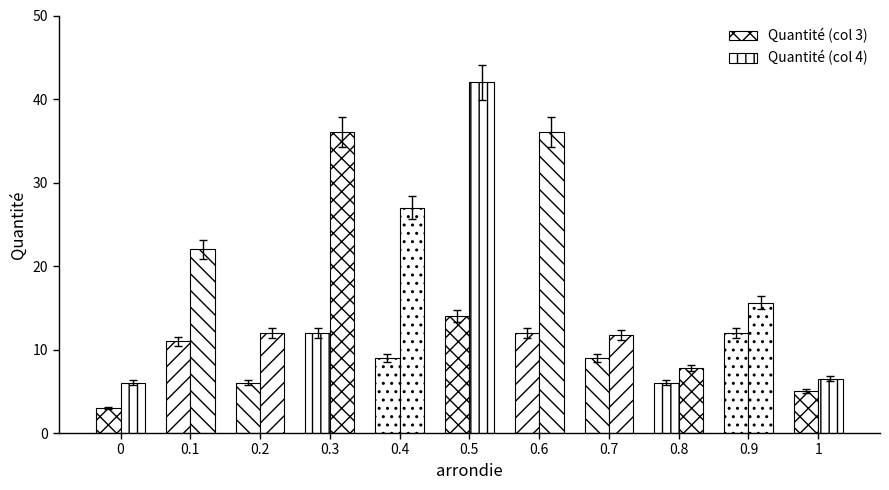

At which label does Quantité (col 3) first exceed 9?

0.1